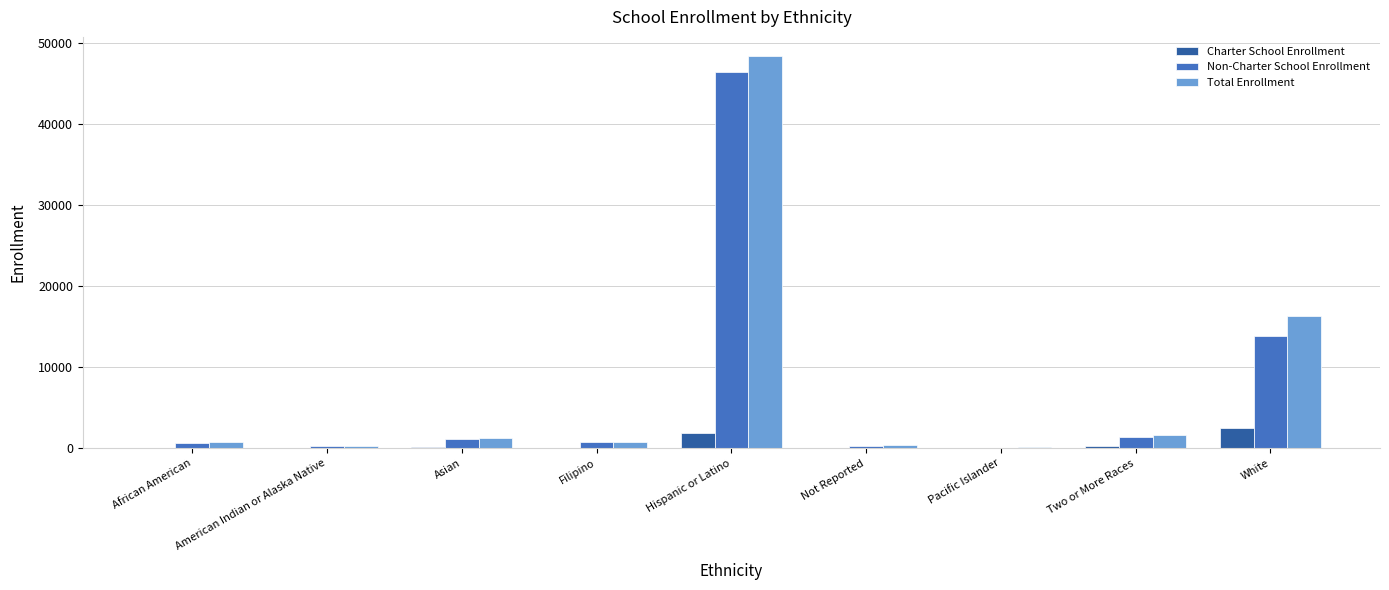

How many distinct data groups are displayed?

3